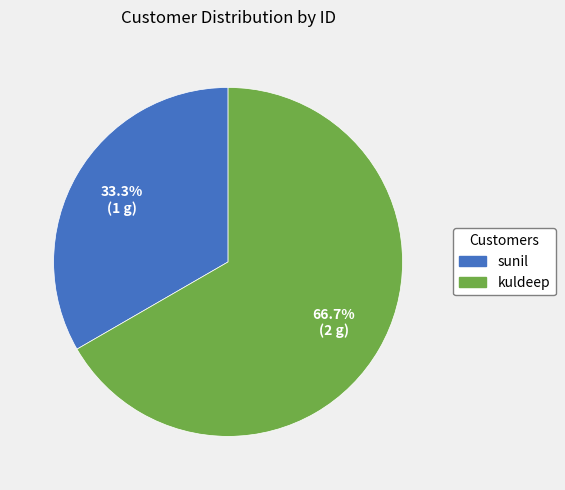

Between sunil and kuldeep, which is larger?

kuldeep